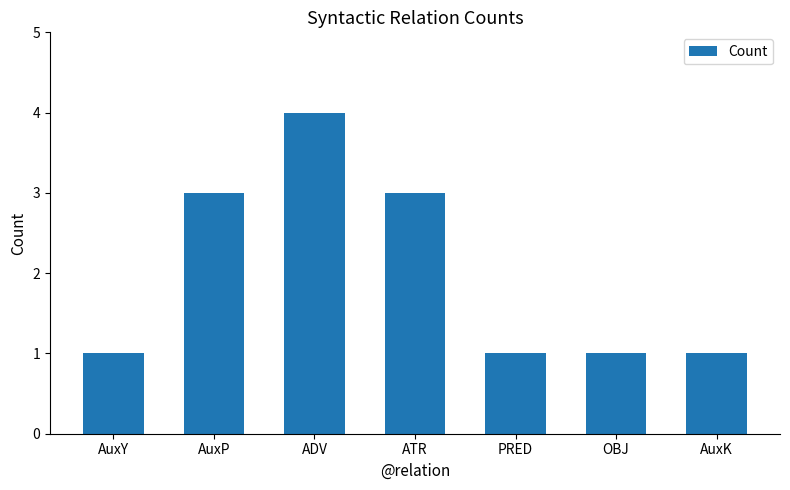

What is the sum of all values?

14